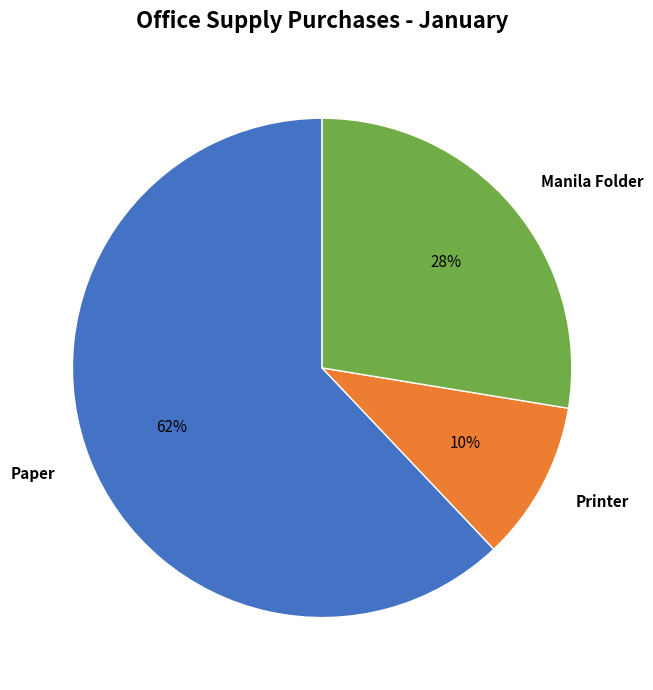

Which category accounts for the majority?

Paper